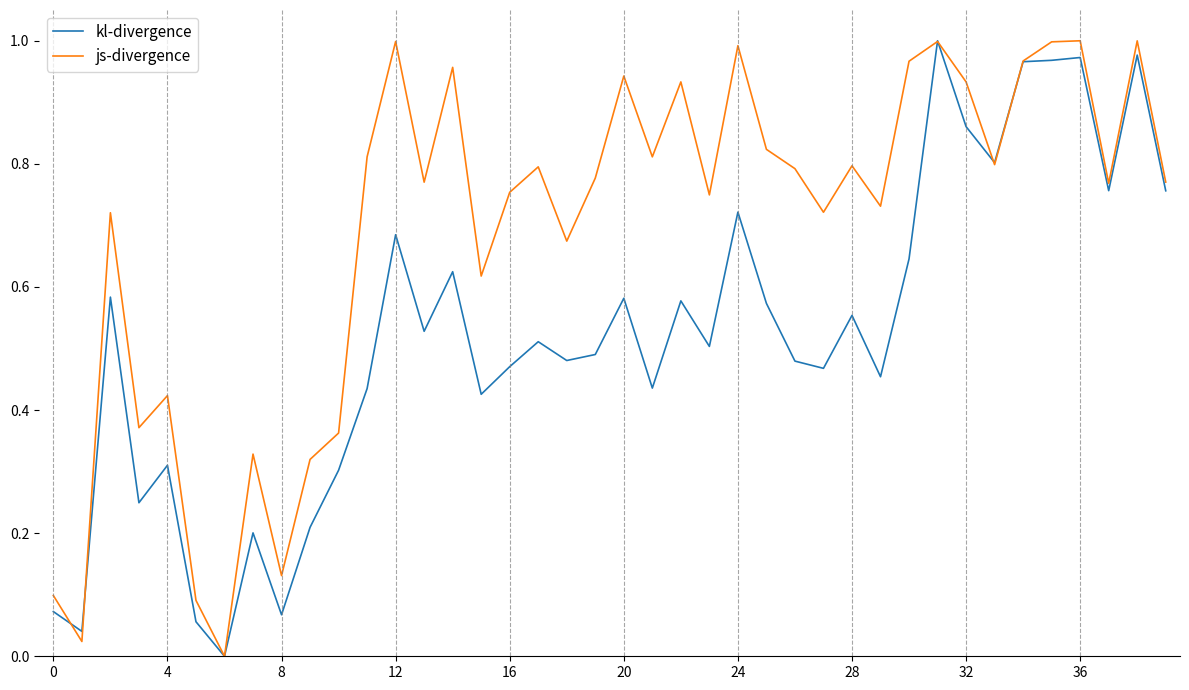

What is the sum of all kl-divergence values?

20.8